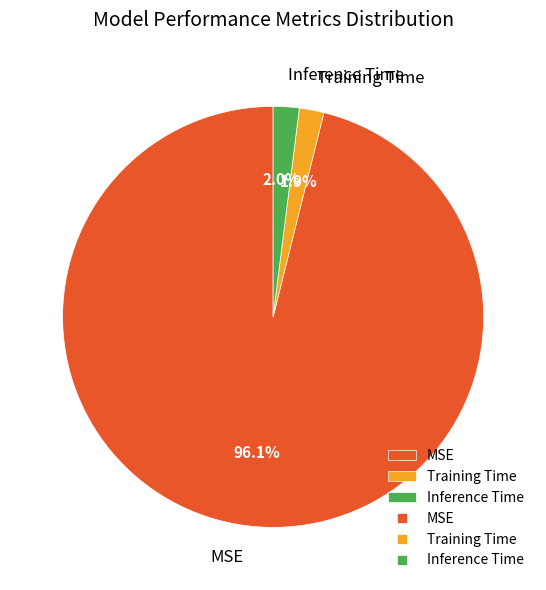

Which category has the biggest portion of the pie?

MSE